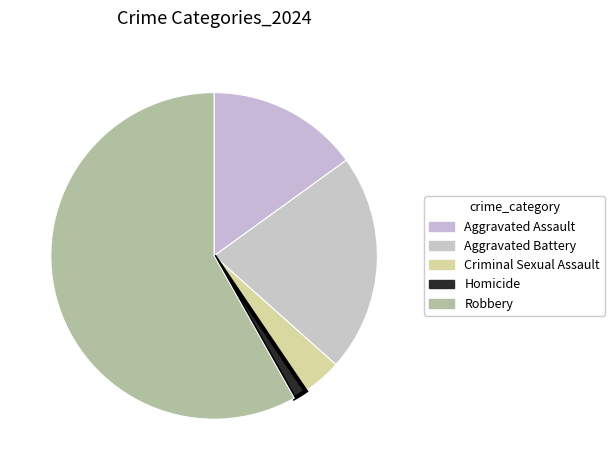

How many slices are in this pie chart?

5